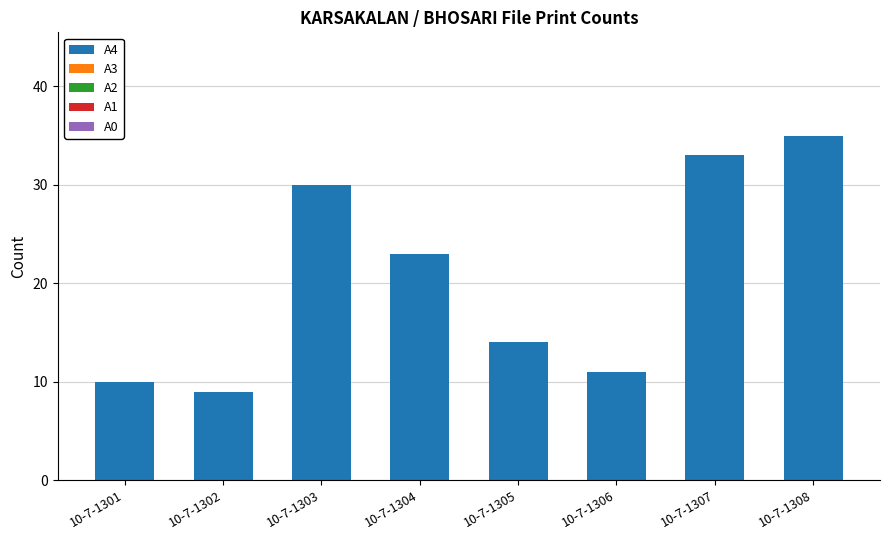

What is the change in value from 10-7-1303 to 10-7-1306?

-19